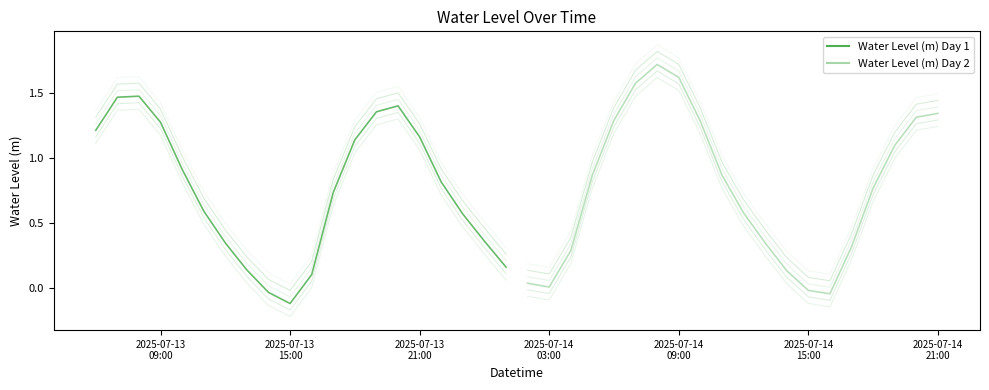

What position from the left is 2025-07-13 07:00:00?

2